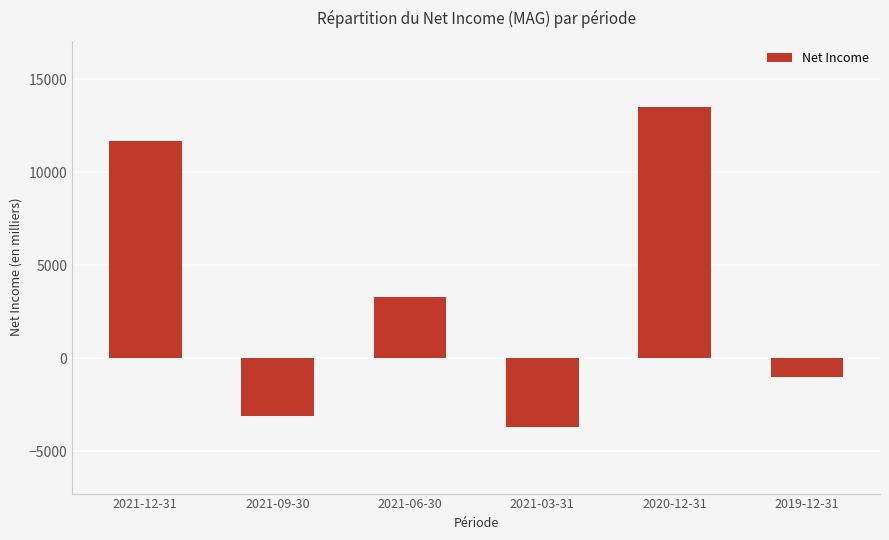

Which category has the highest value across all series?

2020-12-31